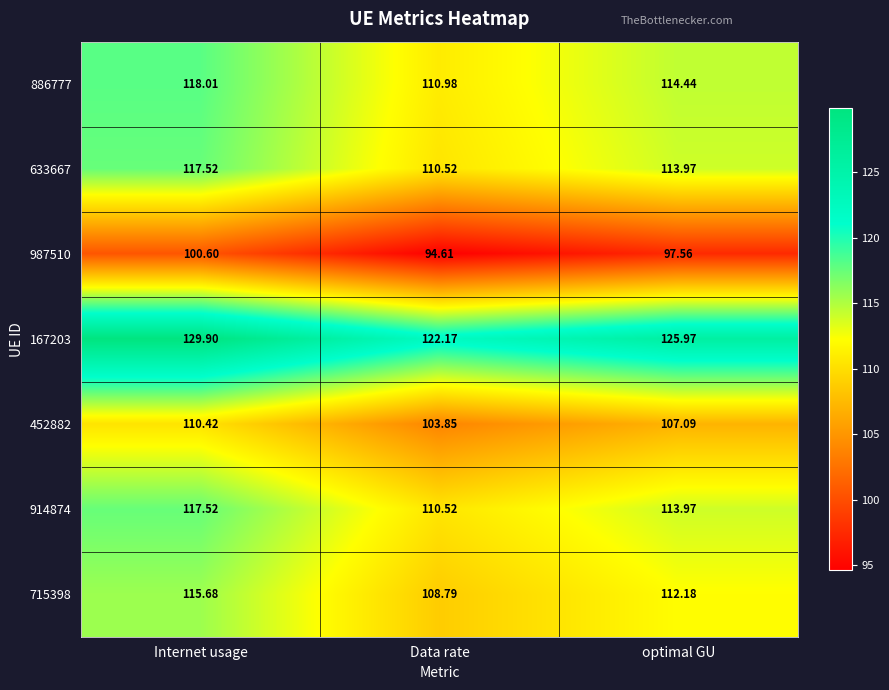

Between Internet usage and optimal GU, which series saw the biggest shift?

167203